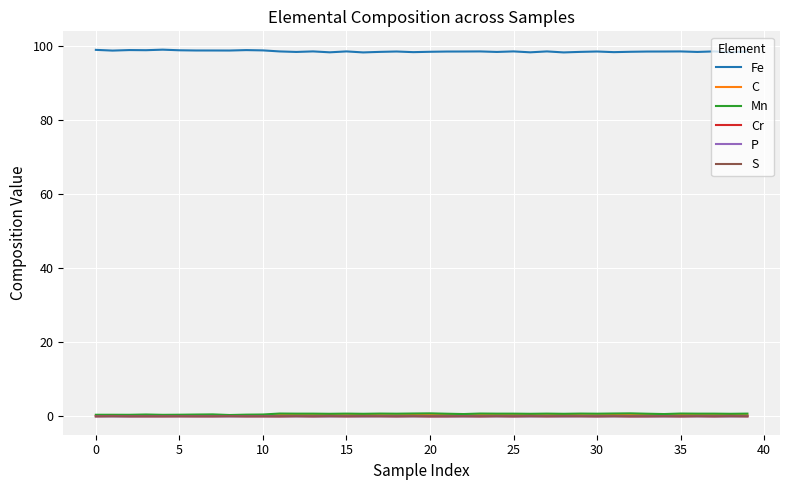

What is the greatest value displayed?

99.1